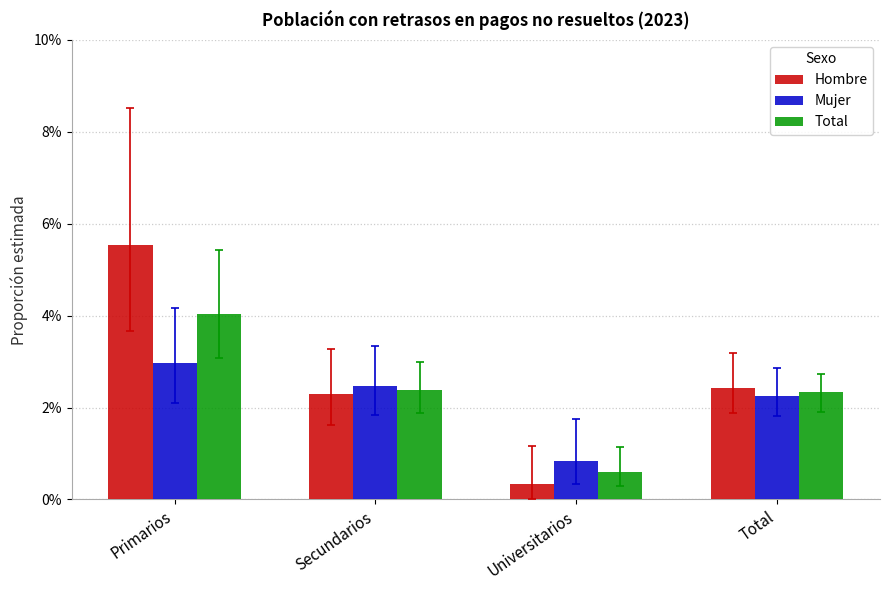

Are the bars horizontal?

No